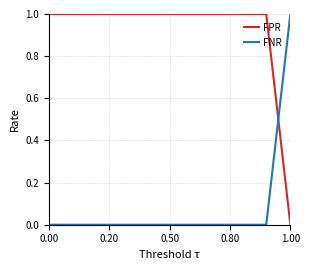

How many lines are shown in the chart?

2